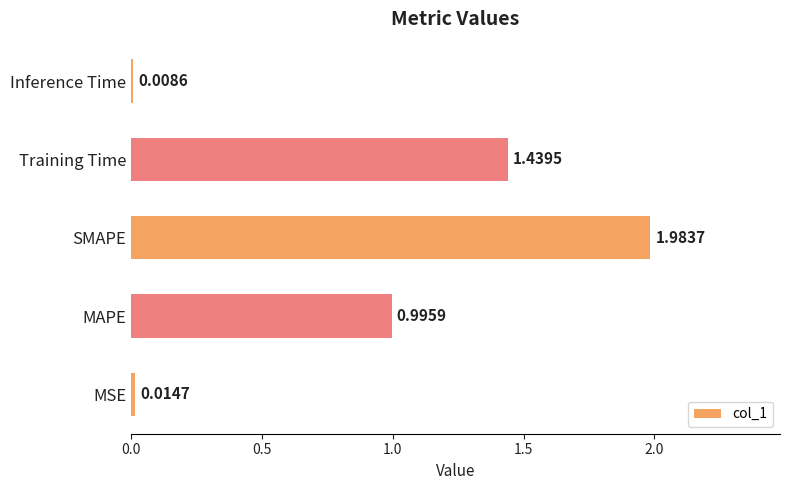

At which label is the value closest to 0?

Inference Time